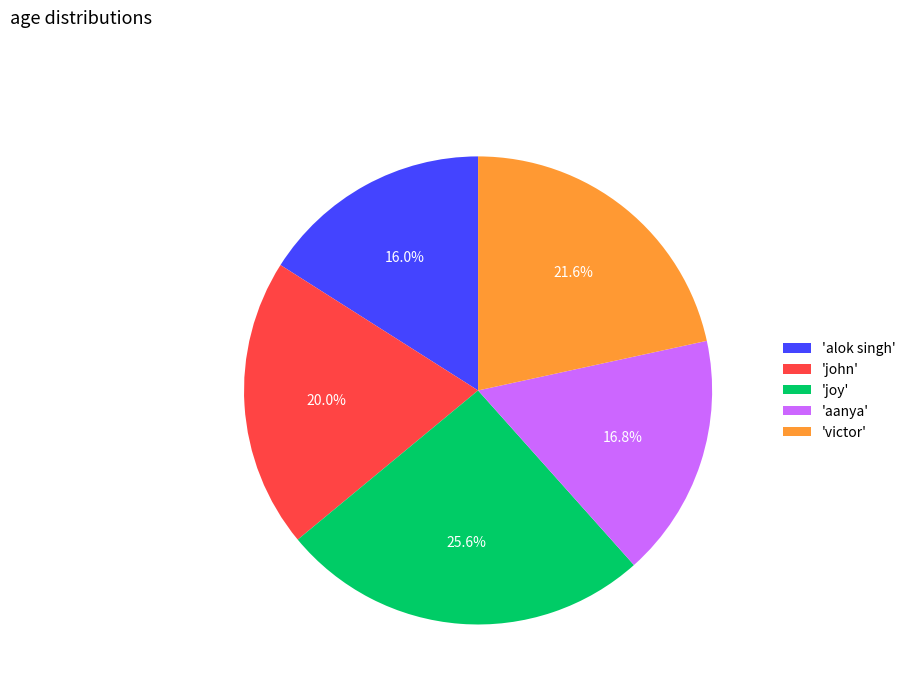

Approximately how many times larger is the value at 'victor' compared to 'joy'?

0.8